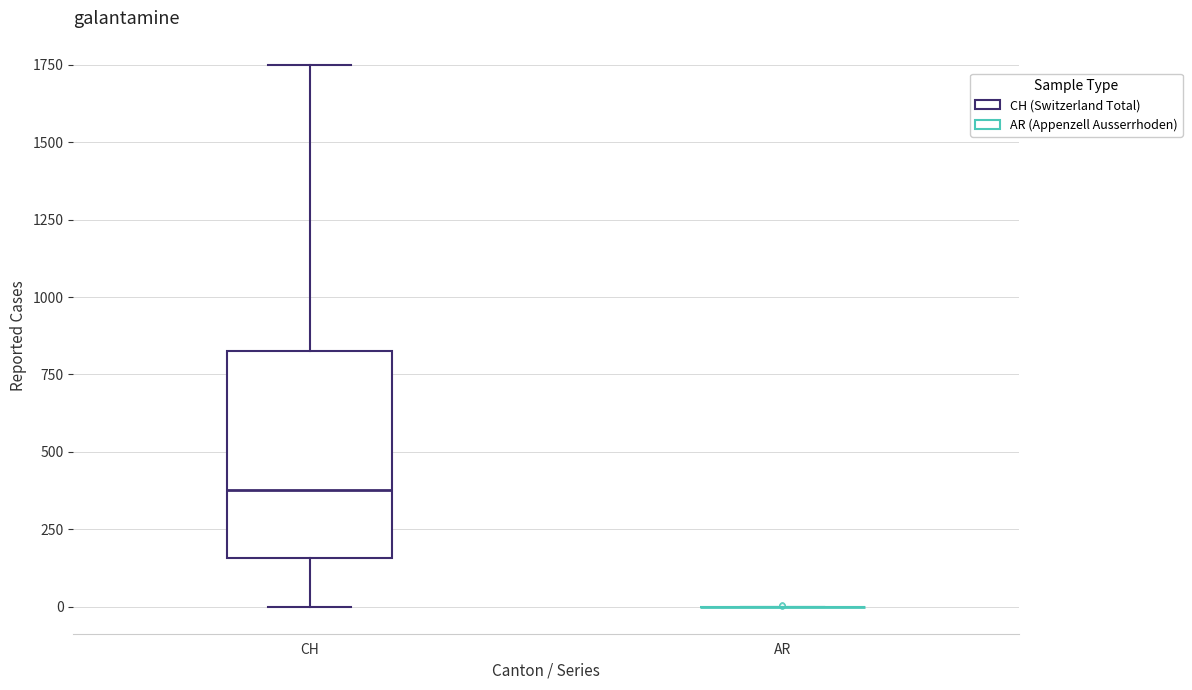

Where does the lower whisker of the box for CH end on the y-axis? The values are not printed on the chart, so give them approximately, as read against the axis.

0